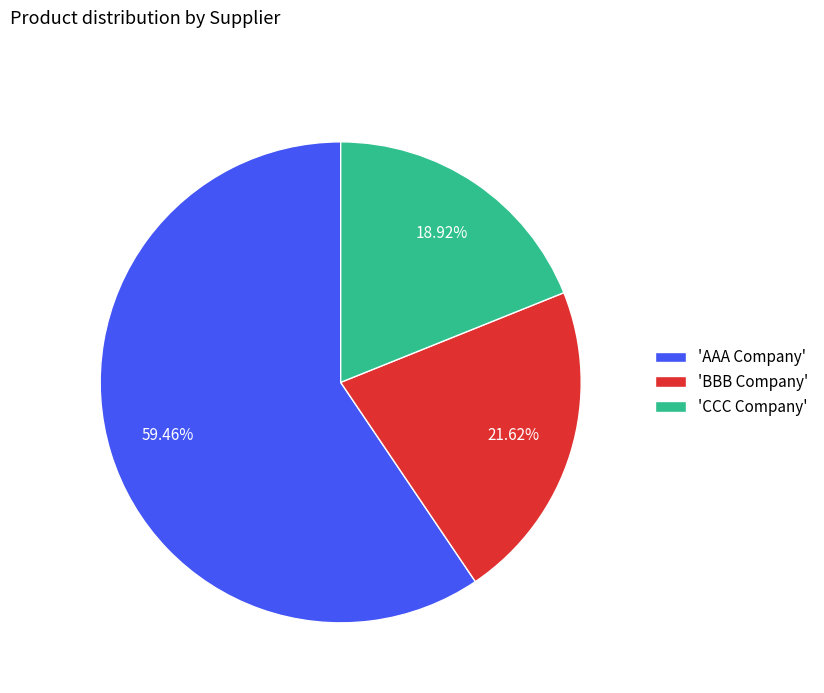

How many slices are in this pie chart?

3